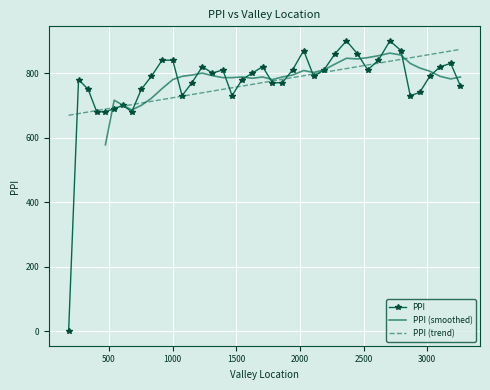

What is the maximum value shown in the chart?

900